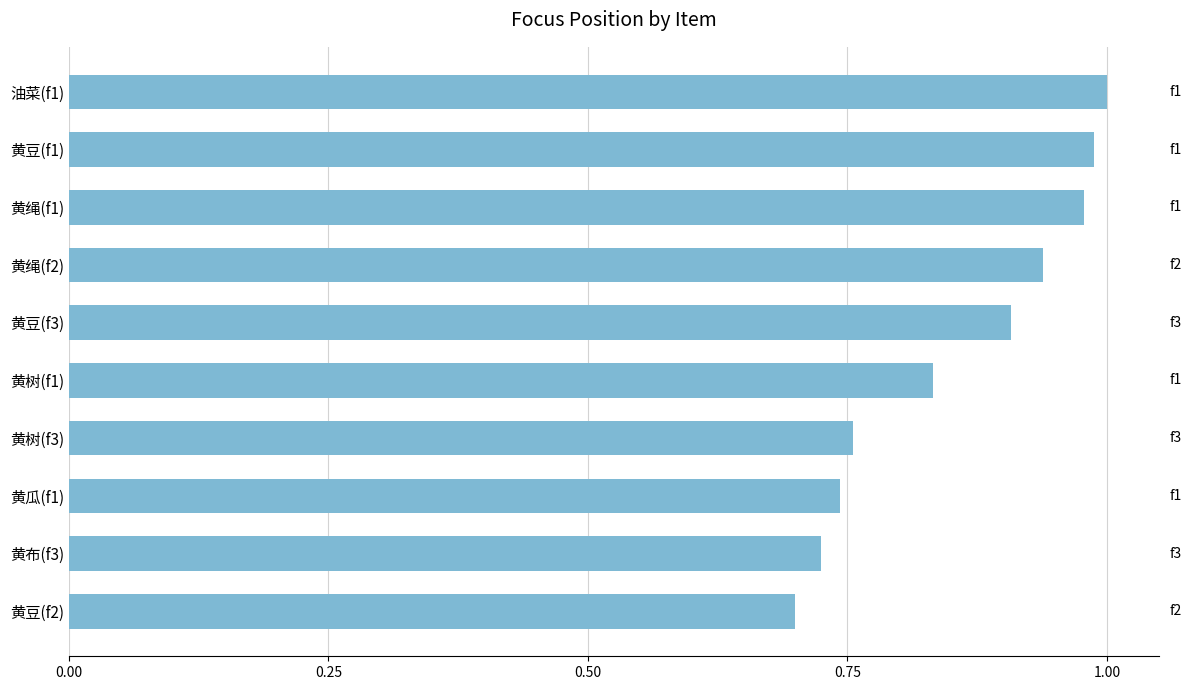

What is the difference between the second highest and minimum values?

0.3